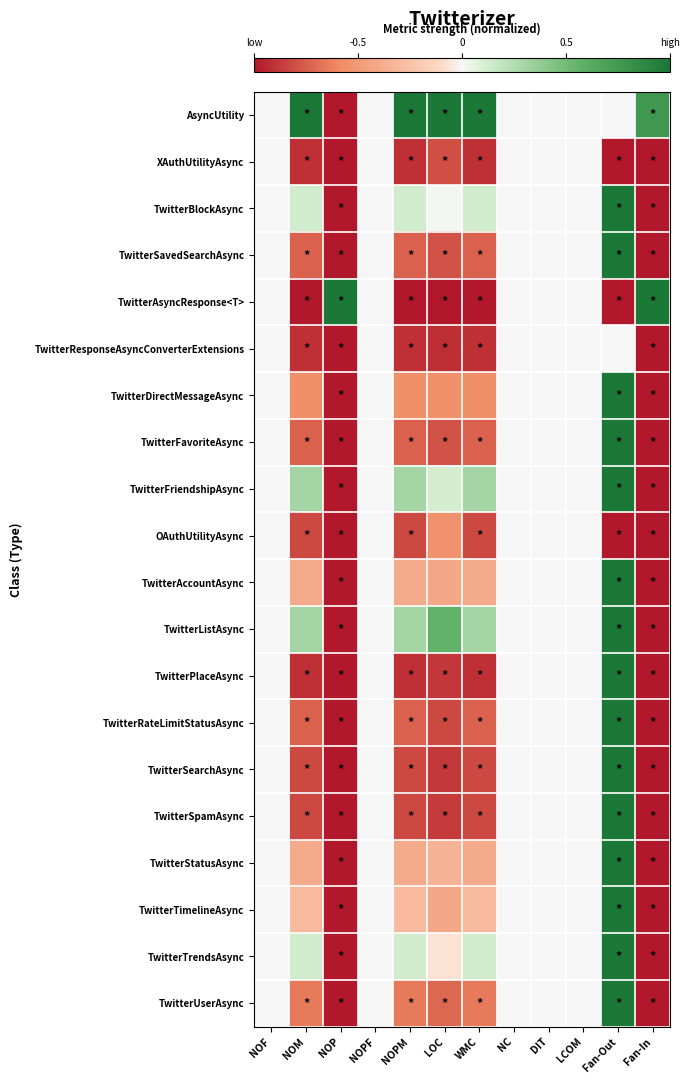

What is the smallest value displayed?

-1.0